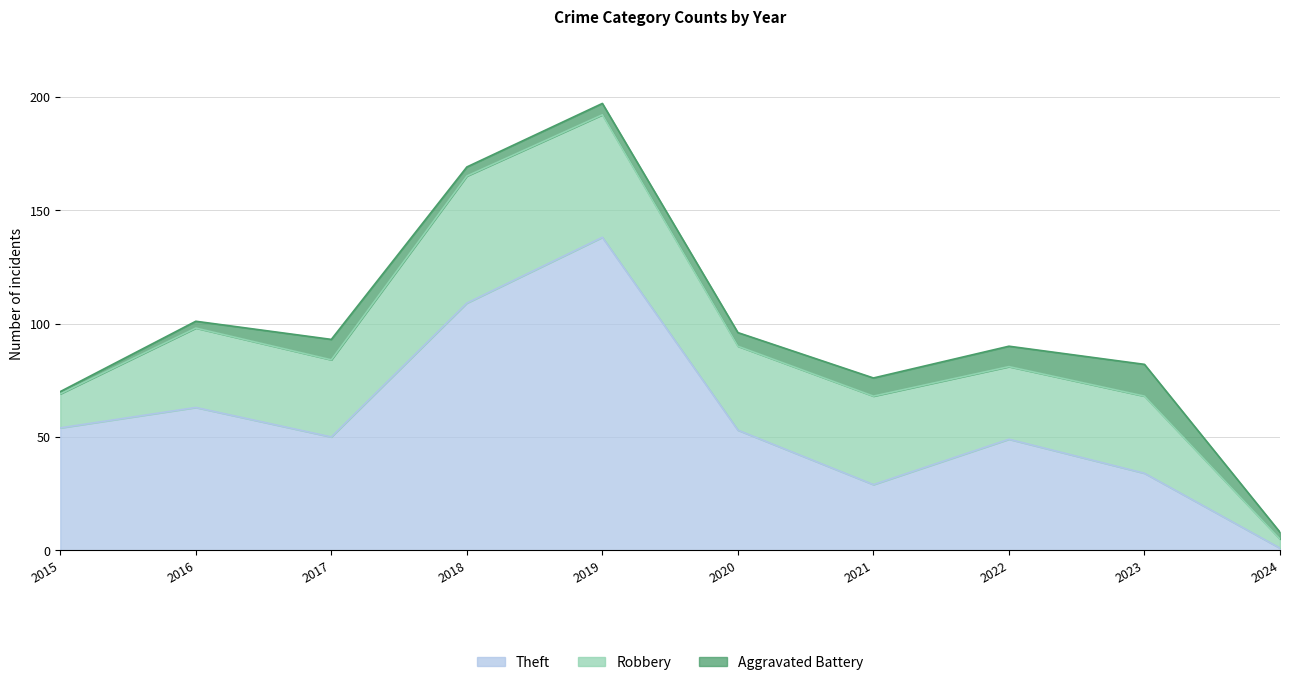

Reading right to left, transcribe all the data shown in this chart.

Theft: 2024=1	2023=34	2022=49	2021=29	2020=53	2019=138	2018=109	2017=50	2016=63	2015=54
Robbery: 2024=4	2023=34	2022=32	2021=39	2020=37	2019=54	2018=56	2017=34	2016=35	2015=15
Aggravated Battery: 2024=3	2023=14	2022=9	2021=8	2020=6	2019=5	2018=4	2017=9	2016=3	2015=1